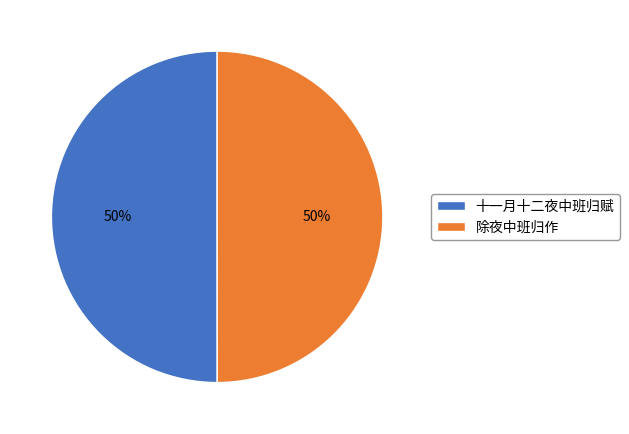

Approximately how many times larger is the value at 除夜中班归作 compared to 十一月十二夜中班归赋?

1.0